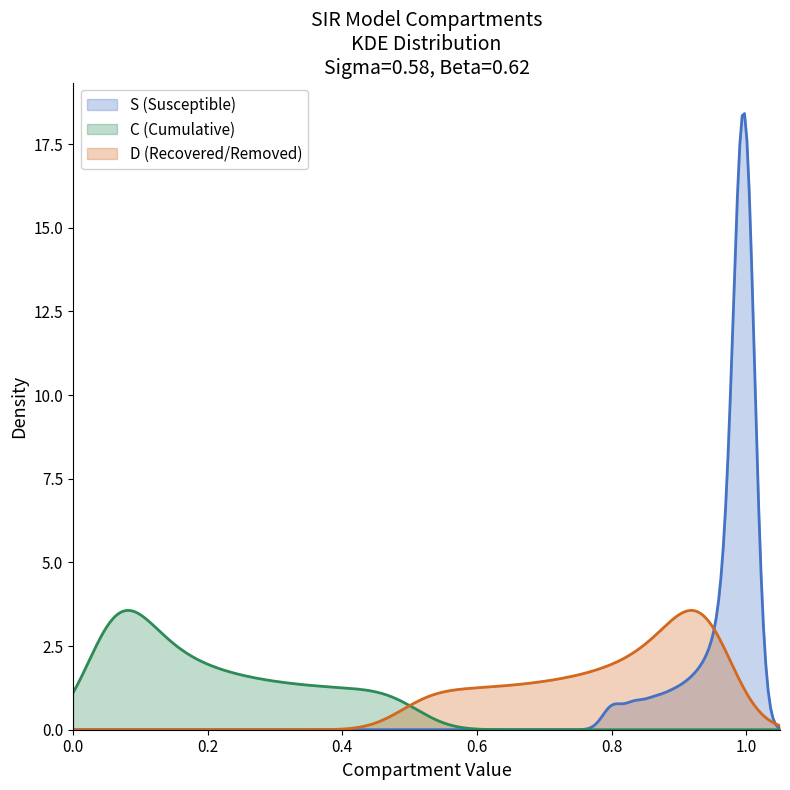

What is the difference between the maximum and minimum values in the S series?

0.2